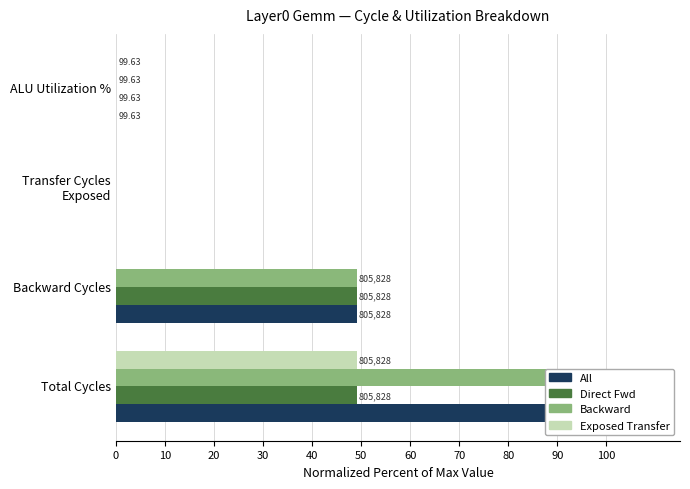

What is the value of the Direct Fwd bar at the 2nd from the left?

49.0